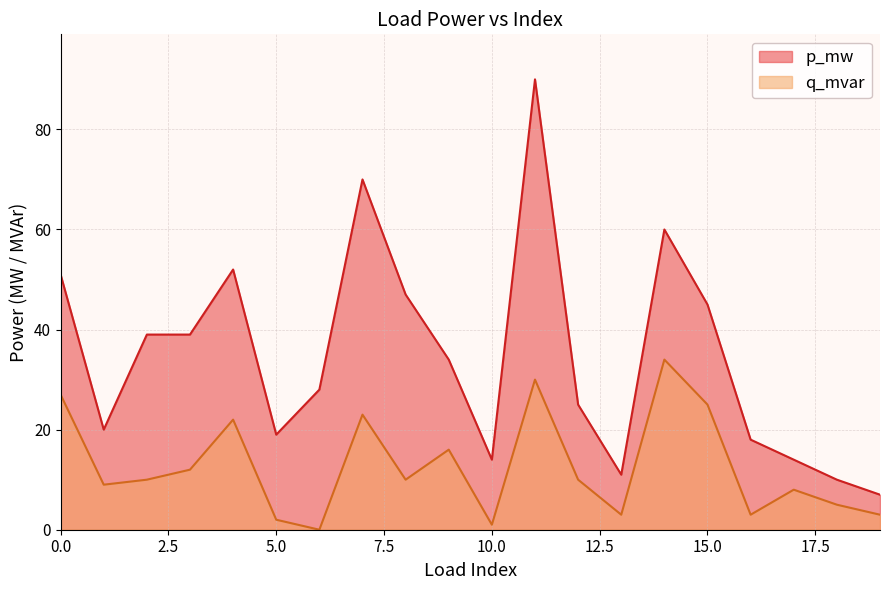

Which label corresponds to the largest value in the chart?

11